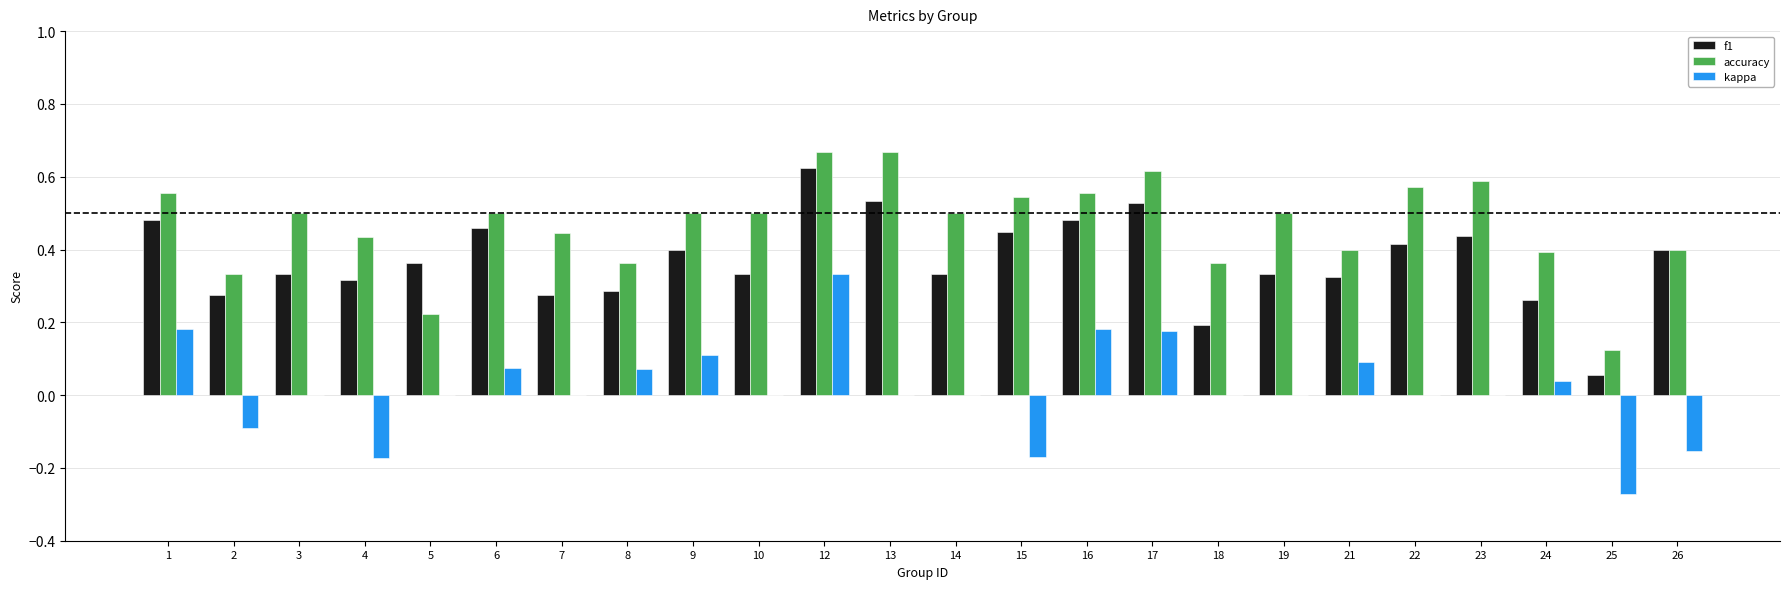

Does the chart contain stacked bars?

No